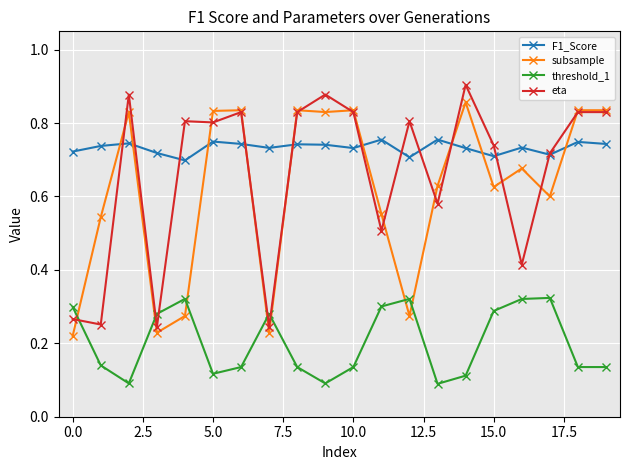

Which series has the largest total across all categories?

F1_Score